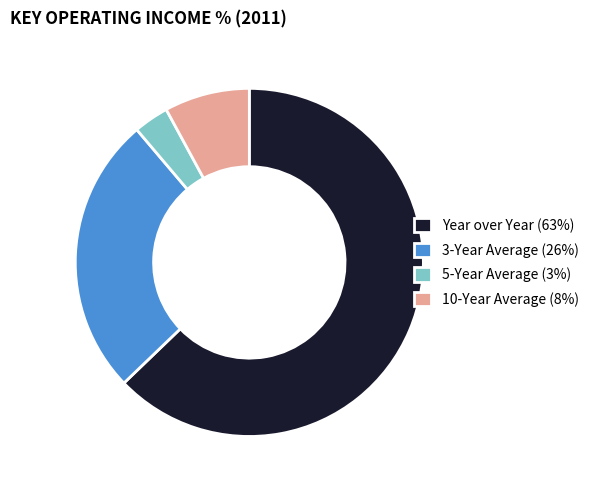

What is the smallest slice in the pie chart?

5-Year Average